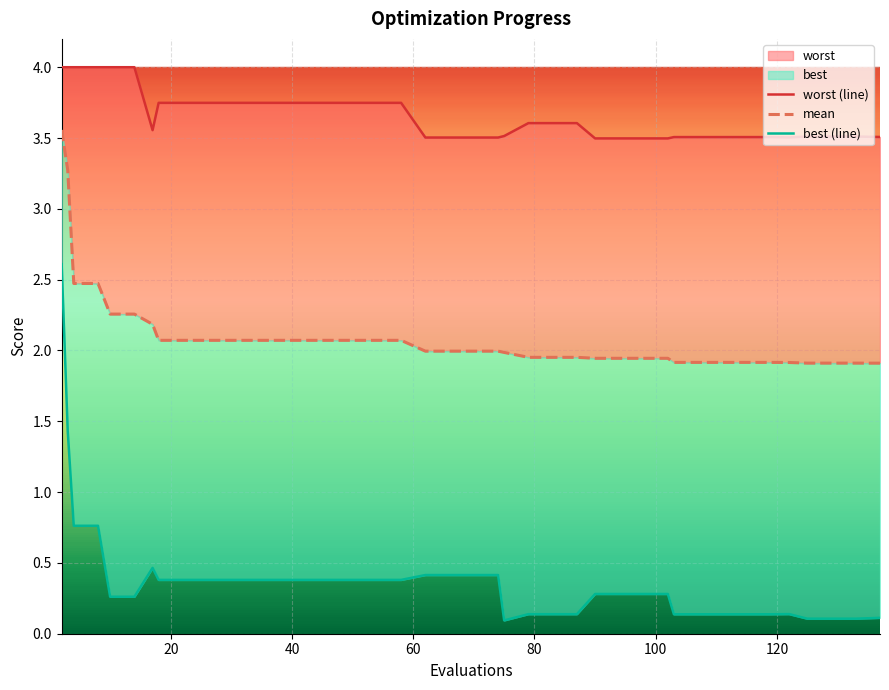

Is the value of best (line) at 100 greater than the value of worst (line) at 36?

No